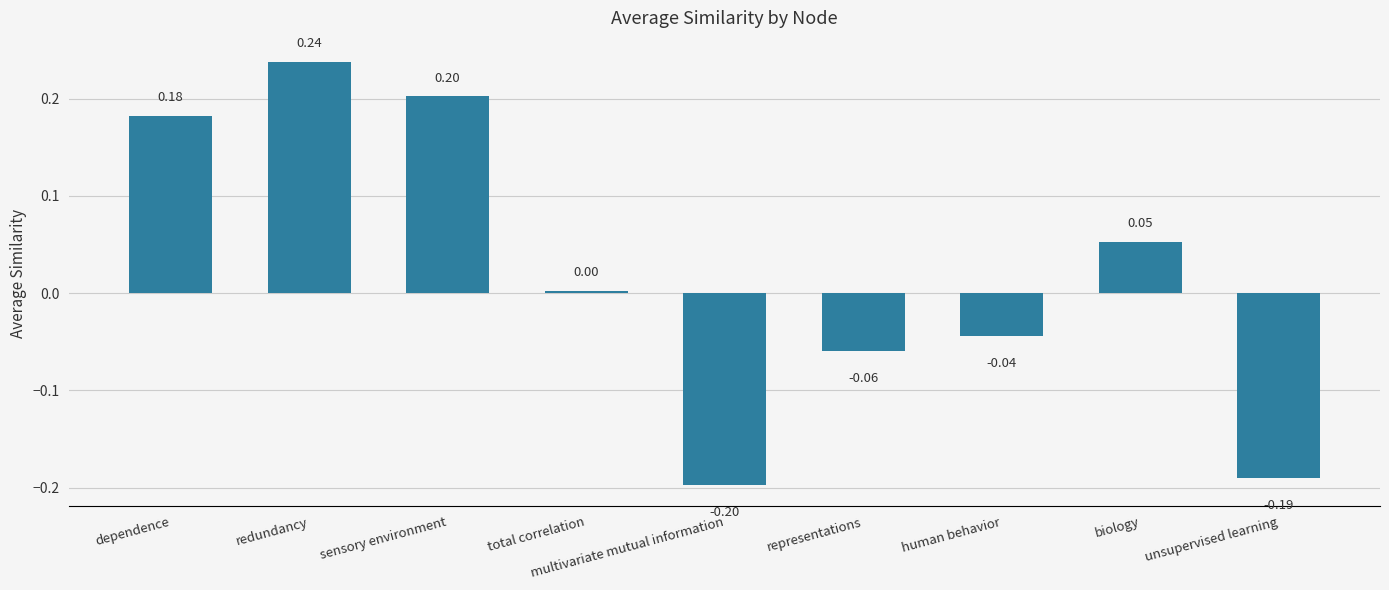

What is the label of the 7th bar from the right?

sensory environment